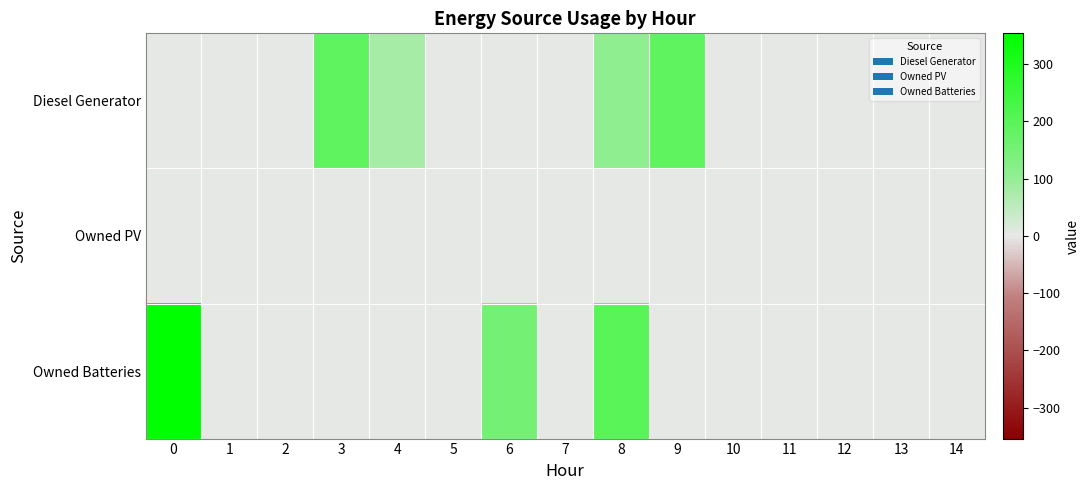

Reading left to right, list all the values displayed in this chart.

Diesel Generator: 0=0	1=0	2=0	3=186	4=79	5=0	6=0	7=0	8=107	9=186	10=0	11=0	12=0	13=0	14=0
Owned PV: 0=0	1=0	2=0	3=0	4=0	5=0	6=0	7=0	8=0	9=0	10=0	11=0	12=0	13=0	14=0
Owned Batteries: 0=354	1=0	2=0	3=0	4=0	5=0	6=153	7=0	8=200	9=0	10=0	11=0	12=0	13=0	14=0